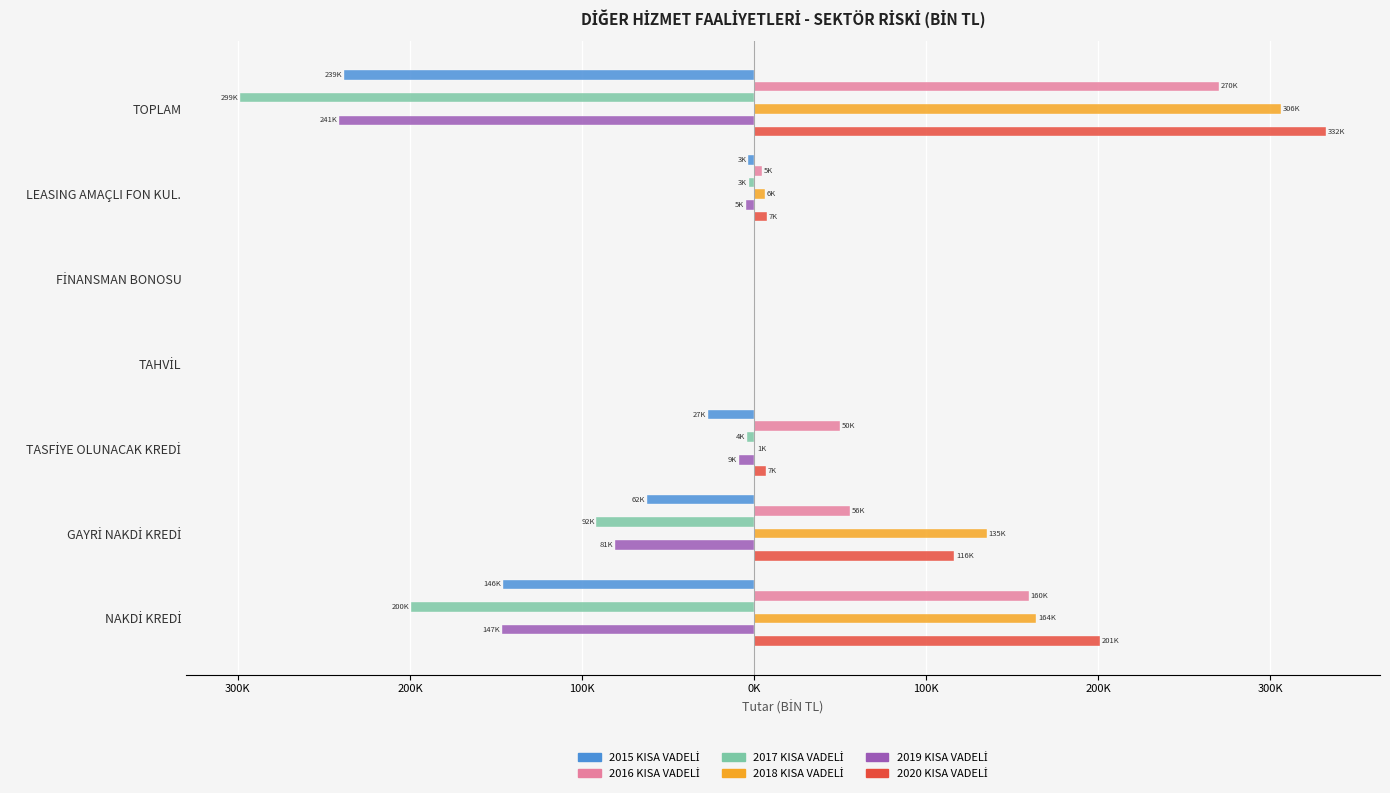

Which series has the largest total across all categories?

2020 KISA VADELİ